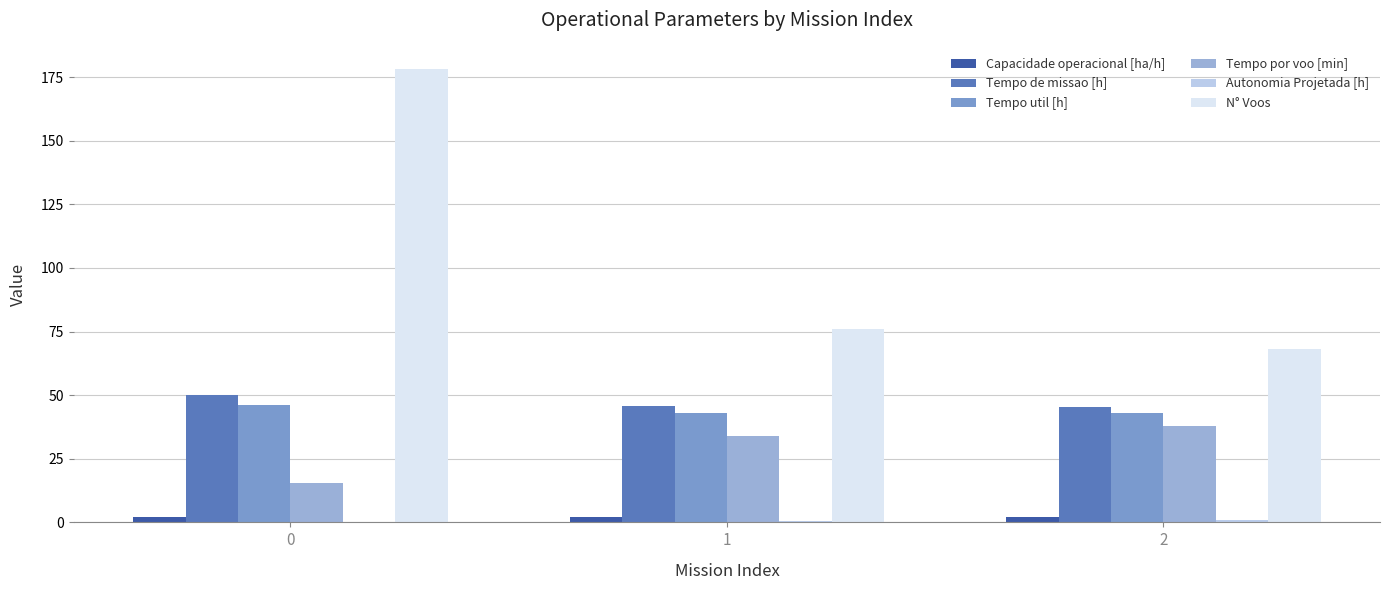

How many data points does each series have?

3